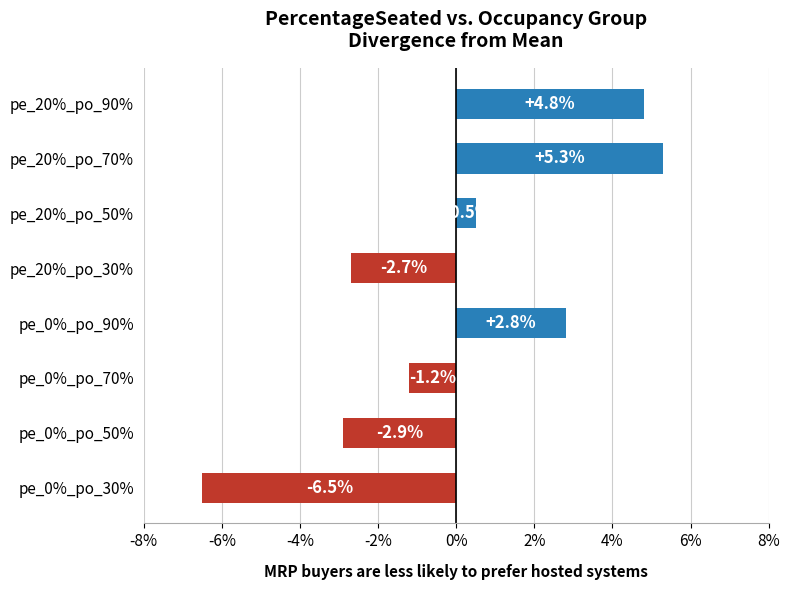

What is the approximate value at pe_20%_po_70%?

5.3